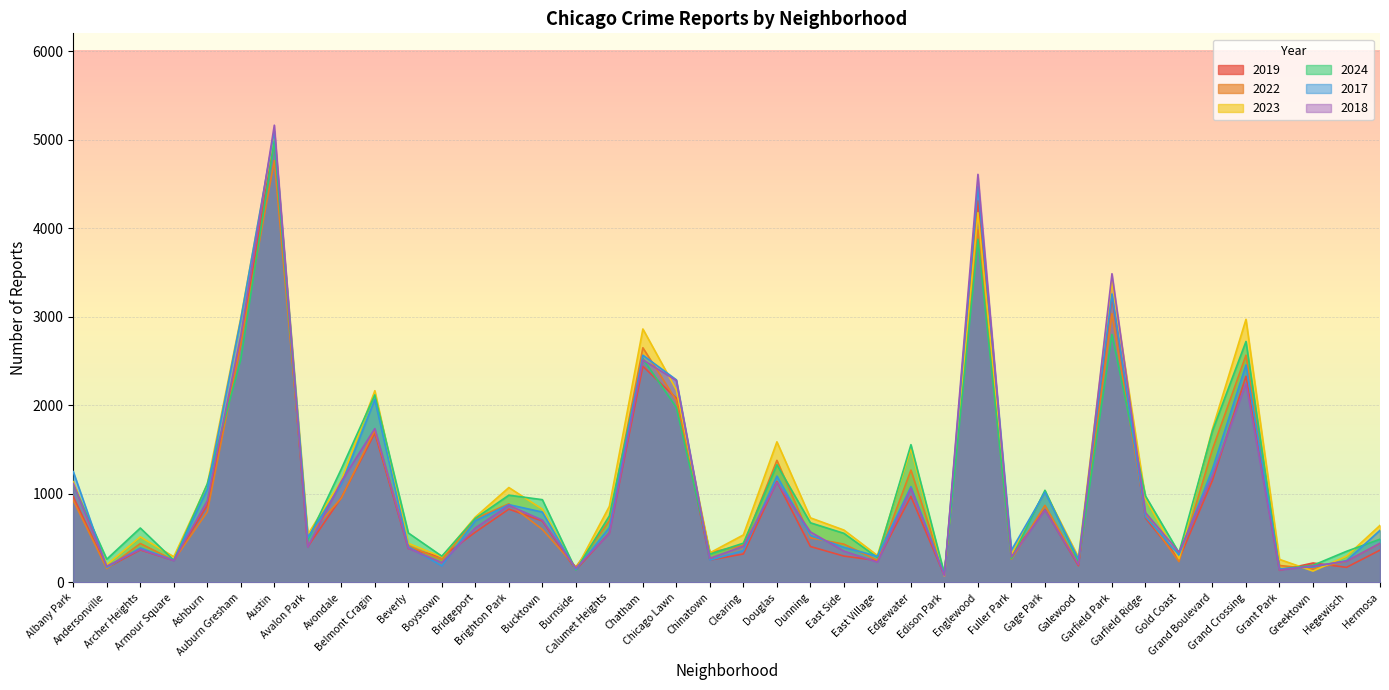

How many distinct data groups are displayed?

6